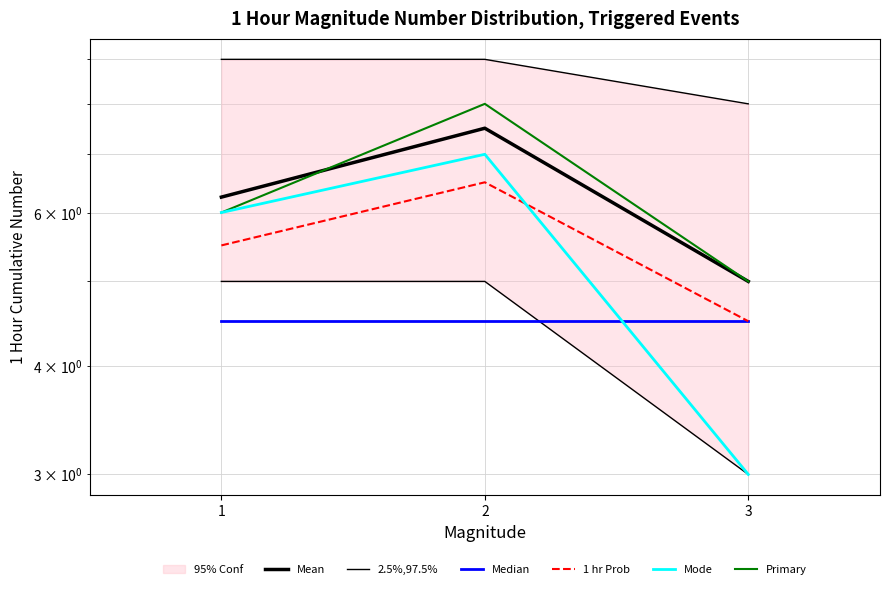

Which series has the largest range (max minus min)?

Mode